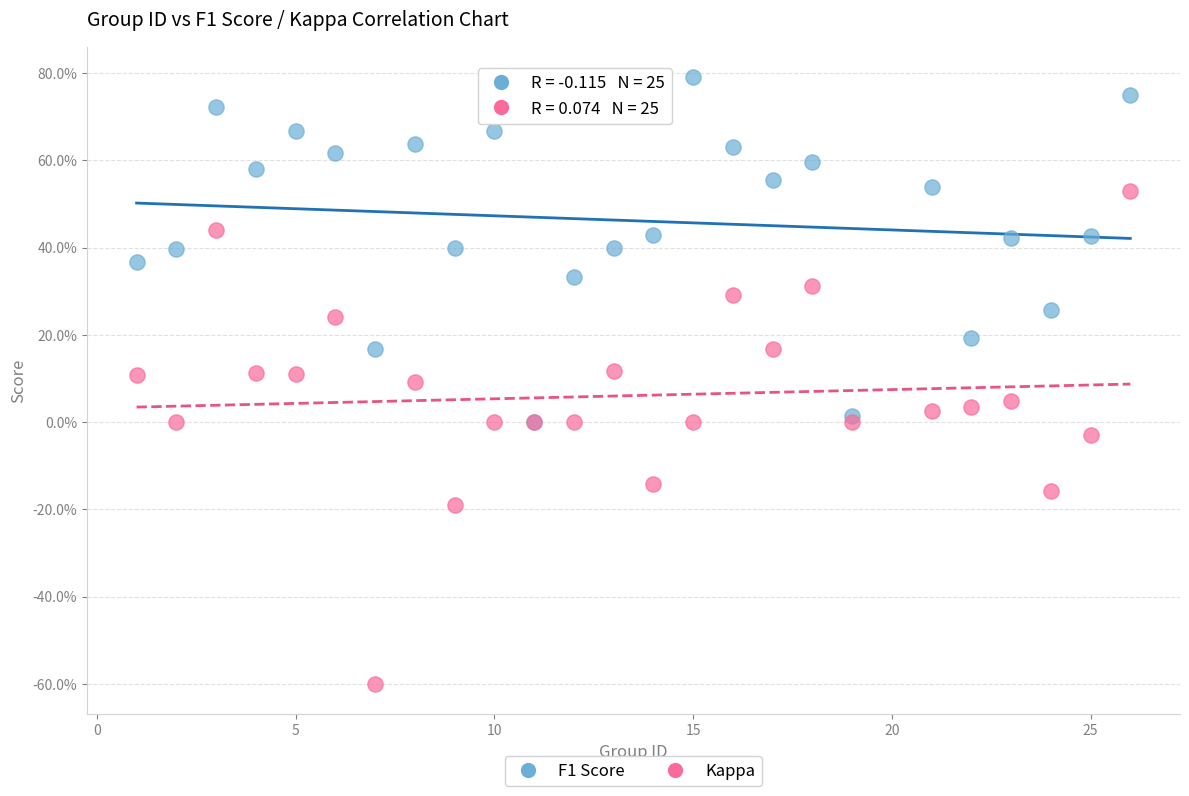

Which series contains the lowest Y value?

Kappa